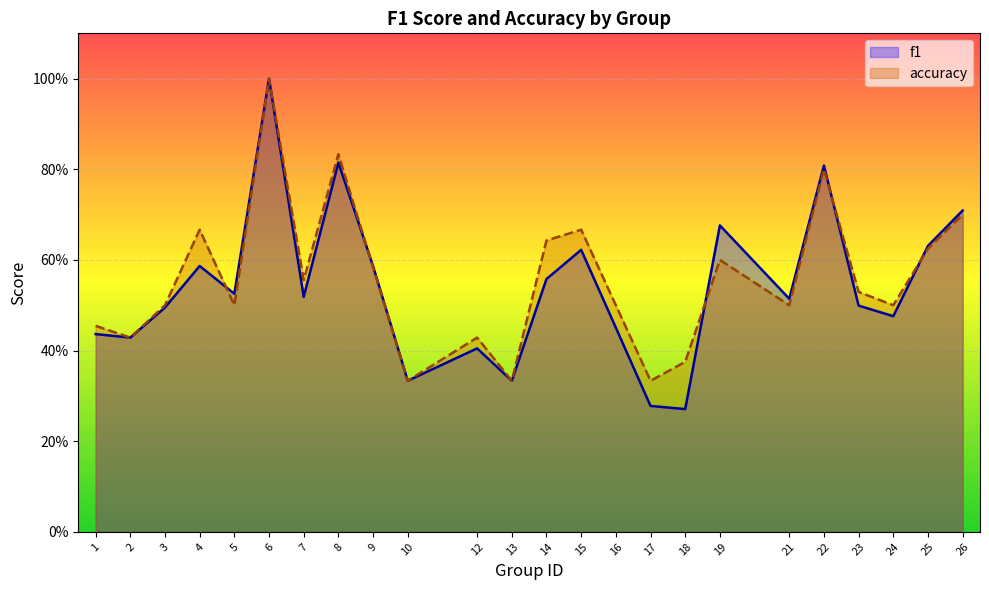

How many times do f1 and accuracy cross each other?

5